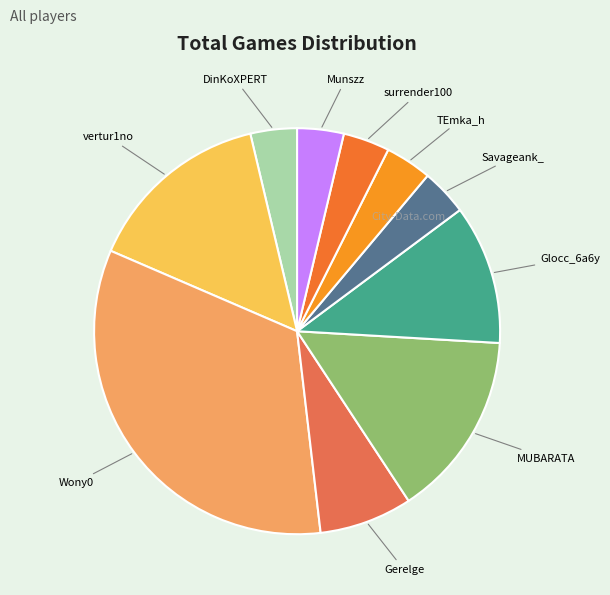

Is there any slice that represents more than half of the pie?

No